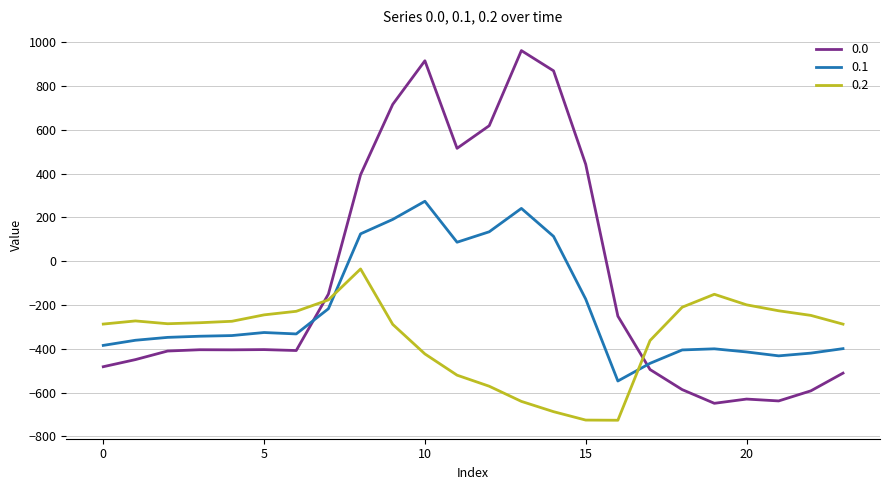

What is the sum of all 0.2 values?

-8354.5